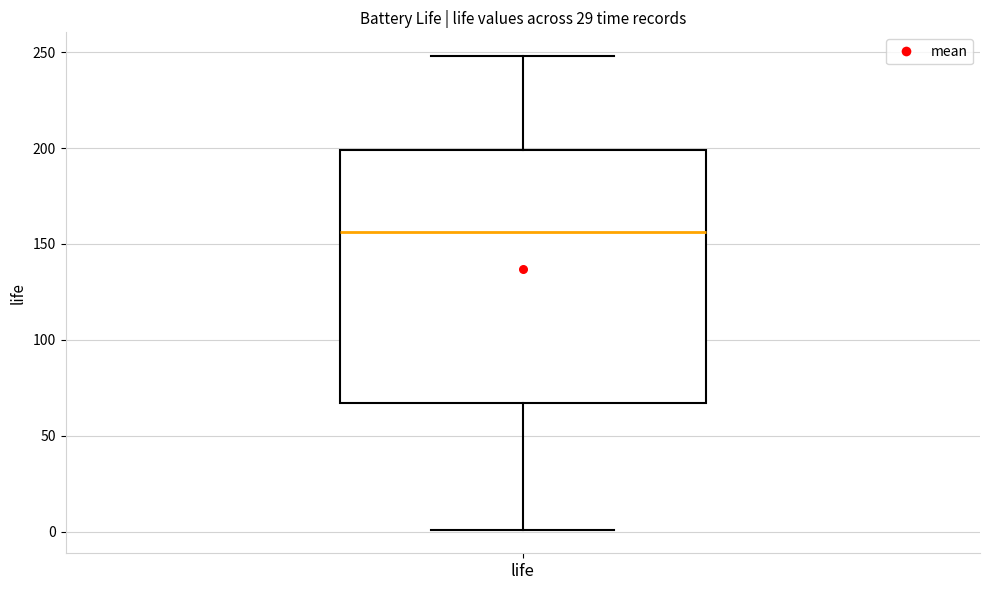

Read this box plot against the y-axis: the position of the median line, the range covered by the box, and the ends of both whiskers. The values are not printed on the chart, so give them approximately, as read against the axis.

median 155, box 65 to 200, whiskers 0 to 250